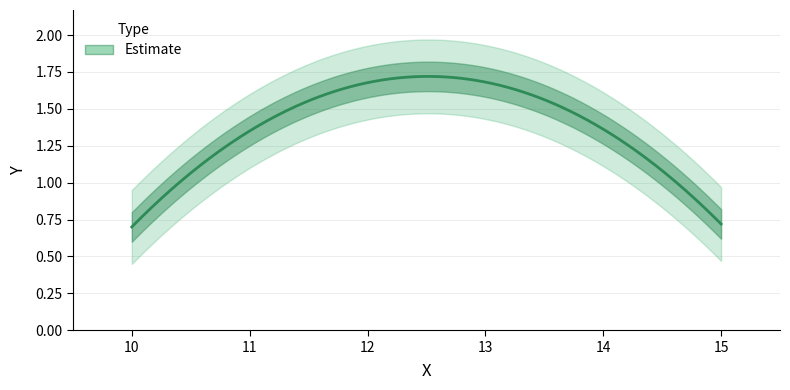

True or false: the data shows 1.7 at 12.5.

True